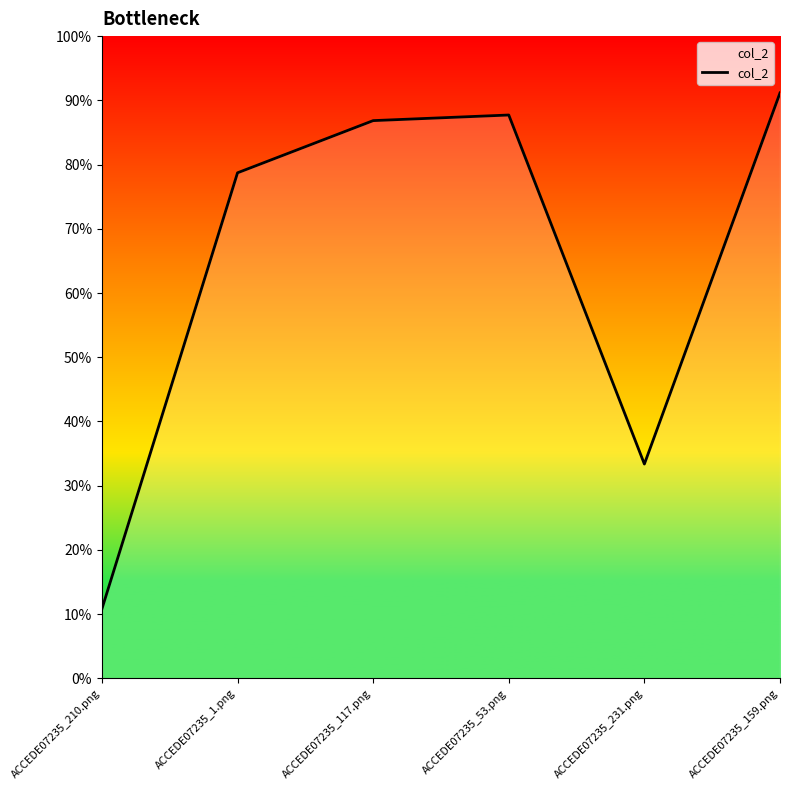

True or false: the data shows 0.9 at ACCEDE07235_117.png.

True